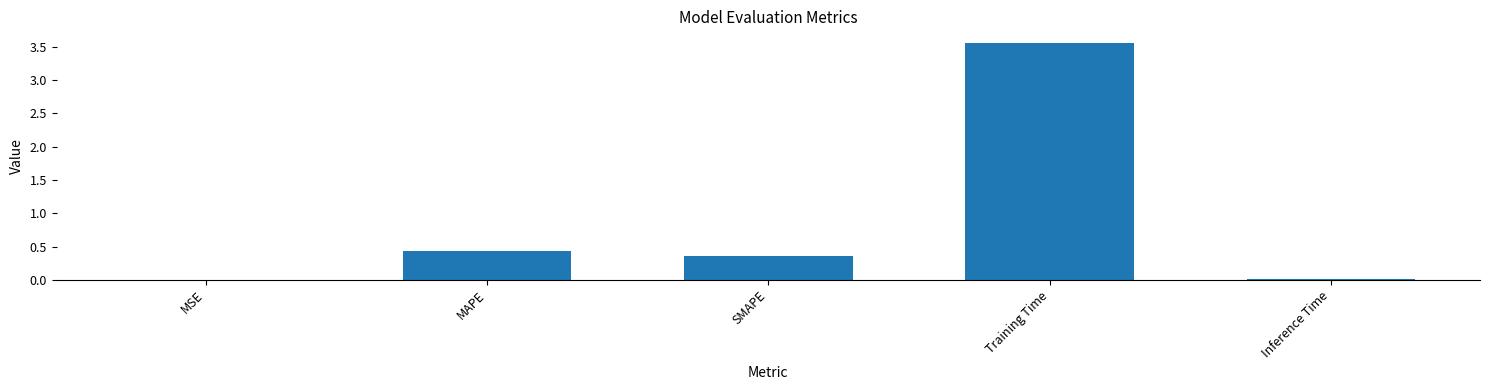

What is the sum of all values?

4.4